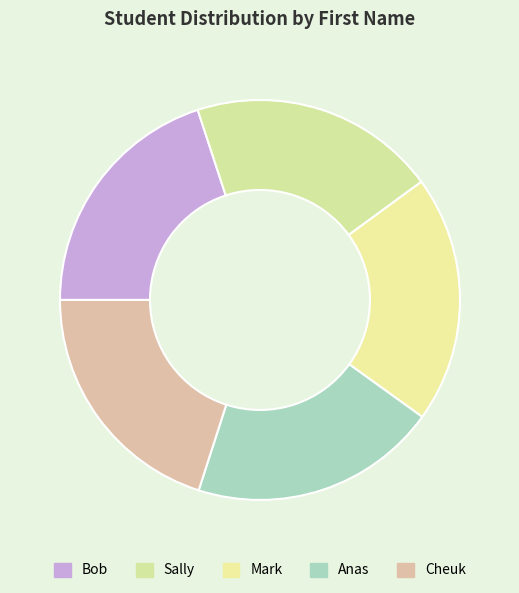

What is the ratio of the value at Bob to the value at Sally?

1.0